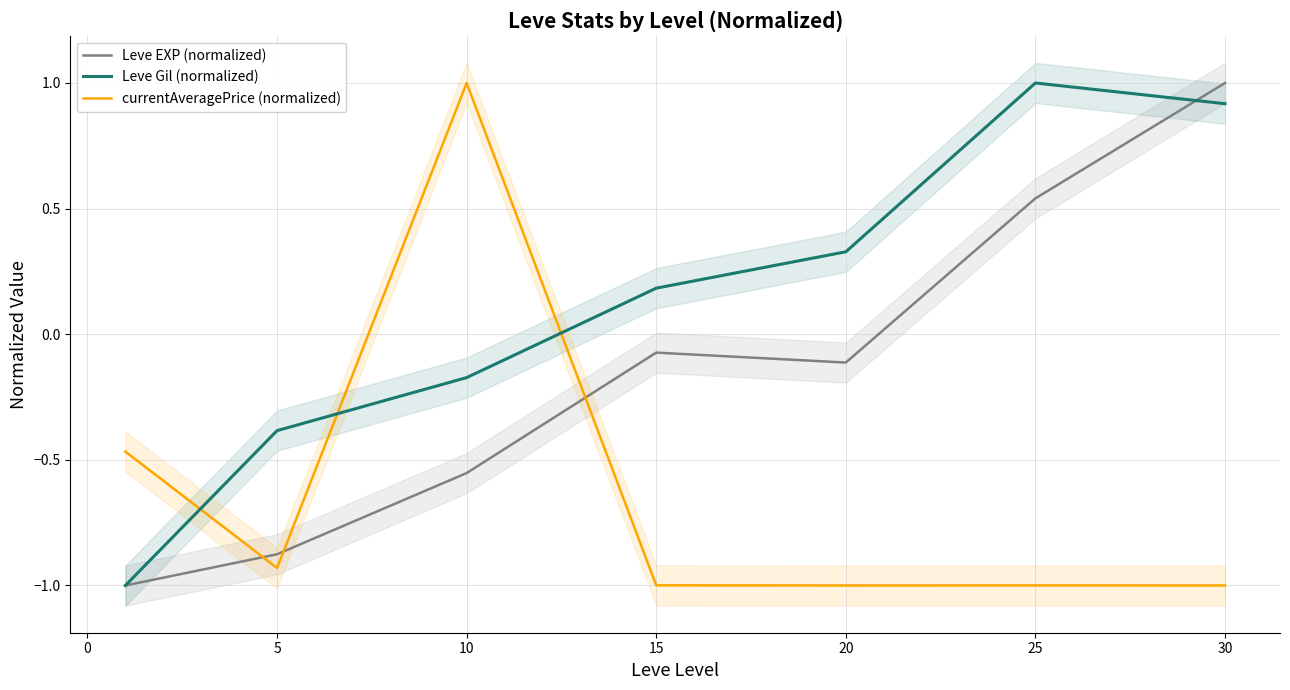

What is the maximum value shown in the chart?

1.0